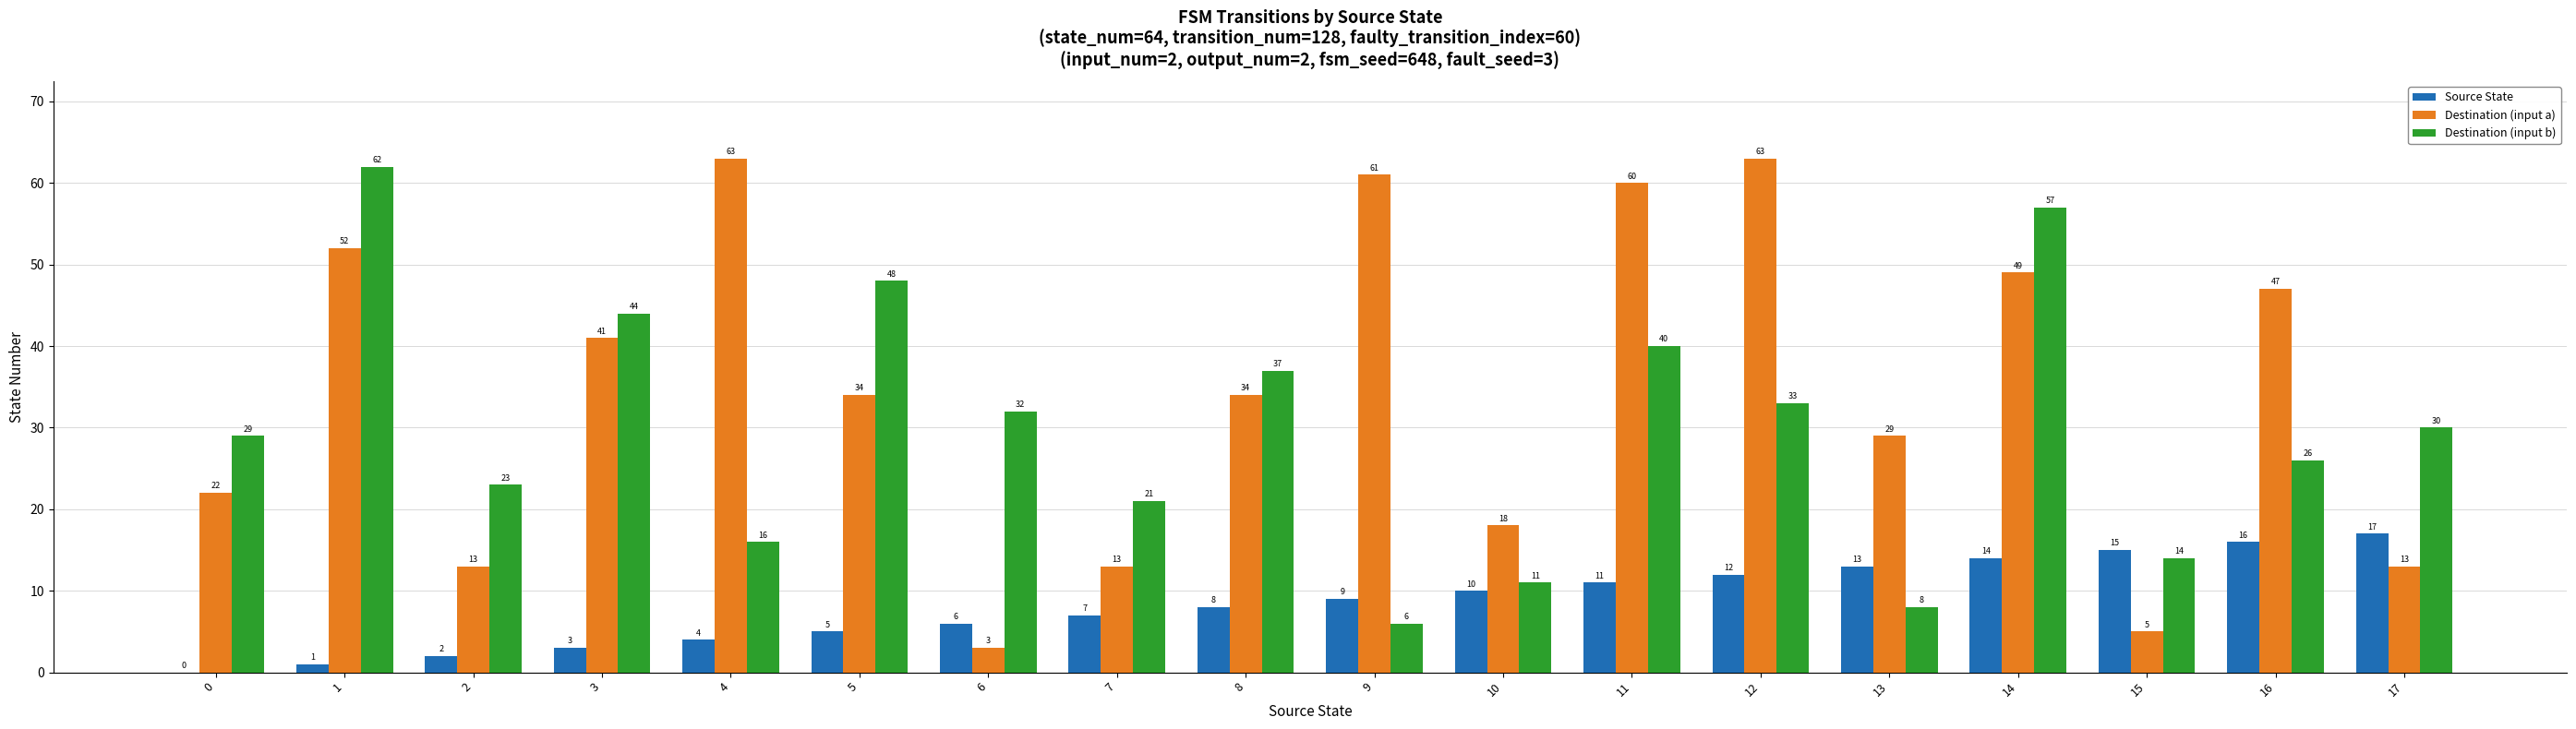

What is the maximum value shown in the chart?

63